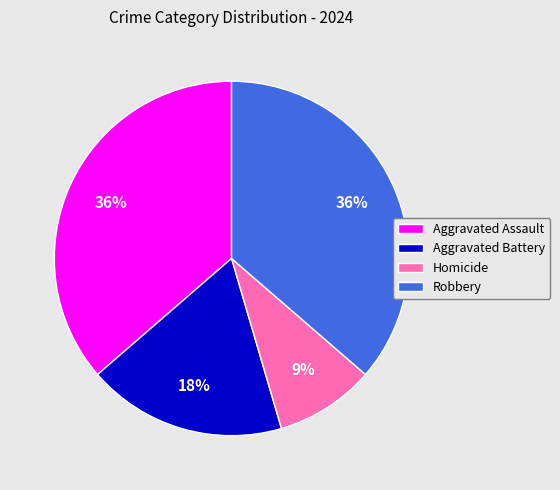

Is Aggravated Assault the majority of the pie?

No